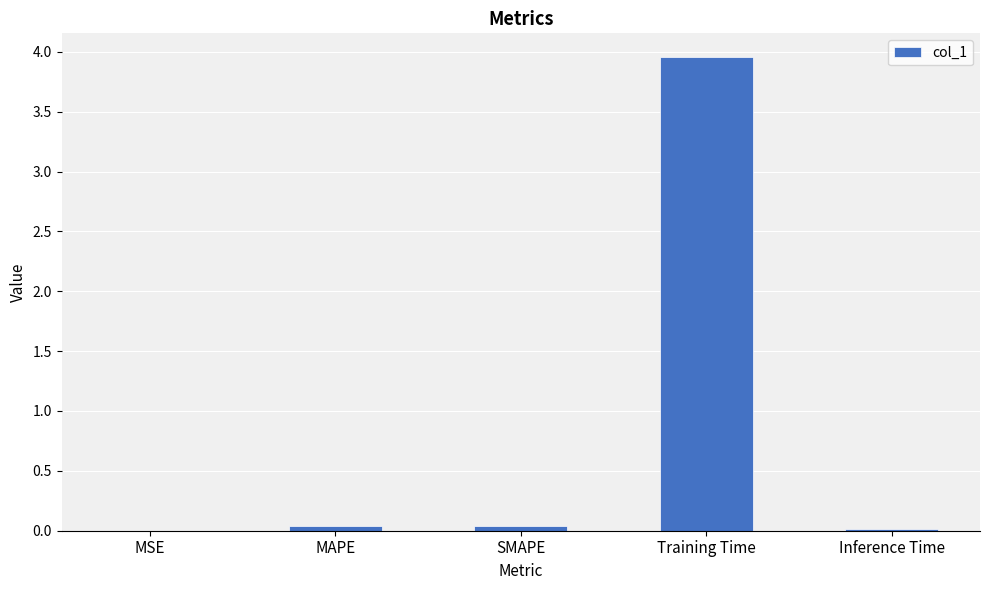

Are the bars horizontal?

No